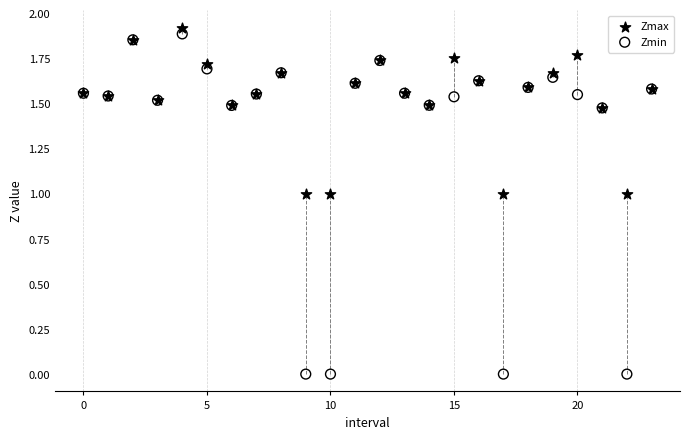

What are all the series names shown in the legend?

Zmax, Zmin